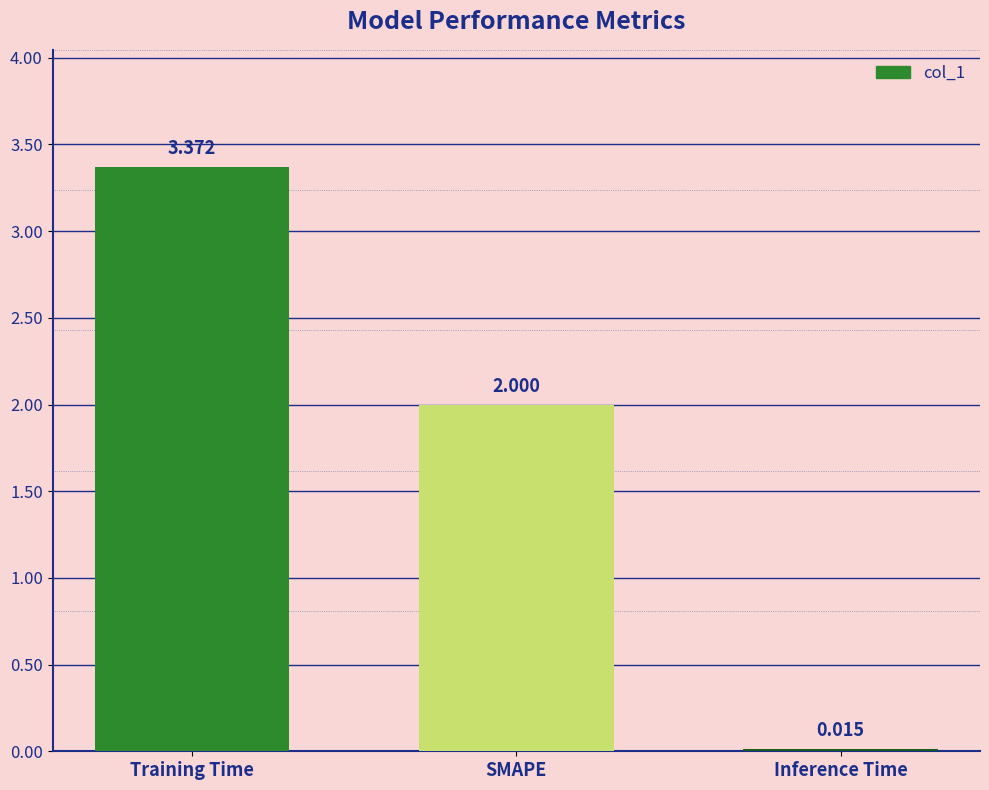

Rank the categories by value from highest to lowest.

Training Time, SMAPE, Inference Time